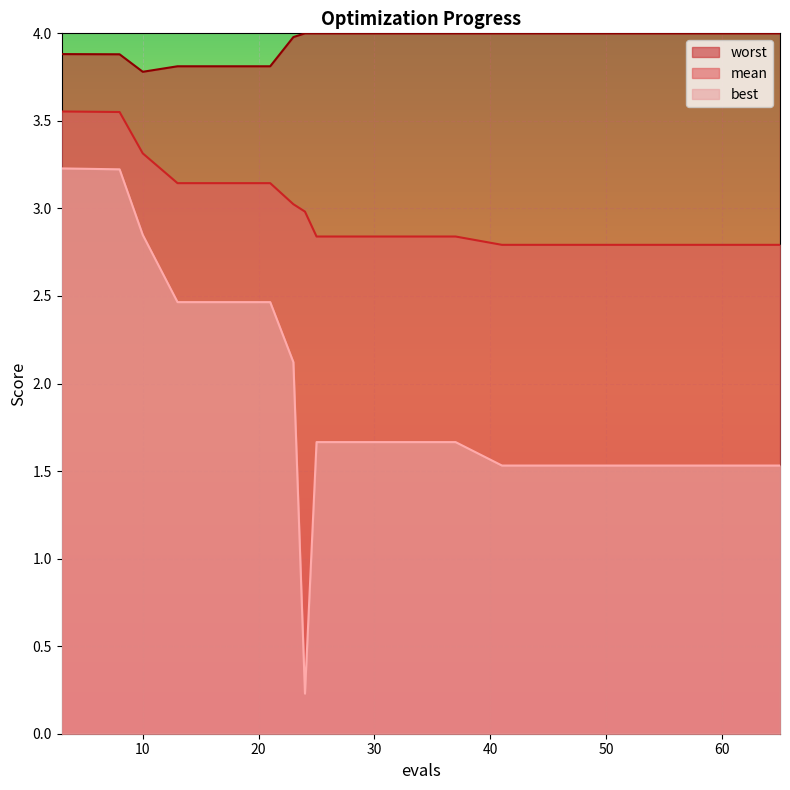

Which series has the largest total across all categories?

worst_line